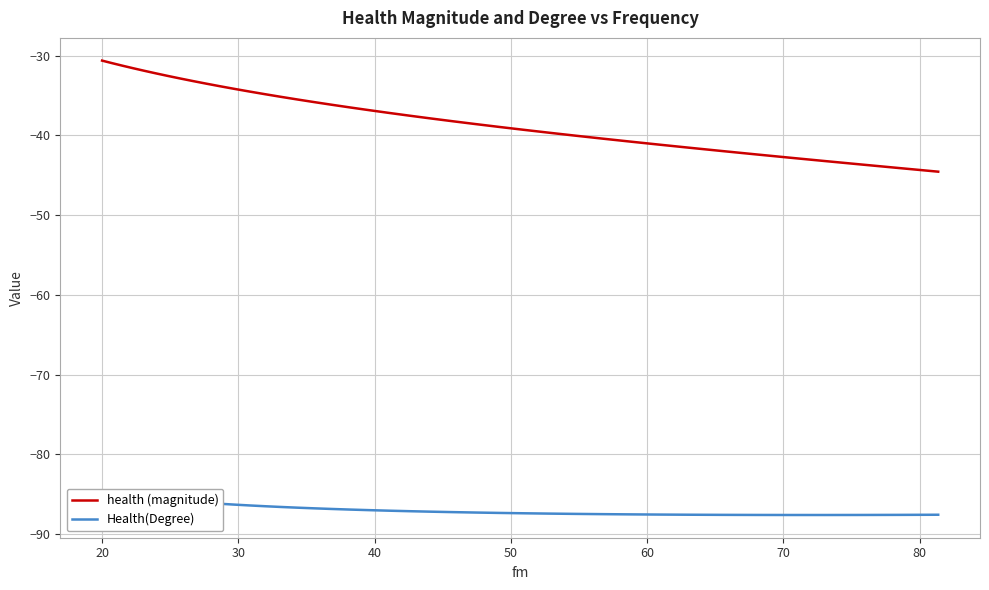

In Health(Degree), how many points are lower than both neighbors (excluding endpoints)?

1